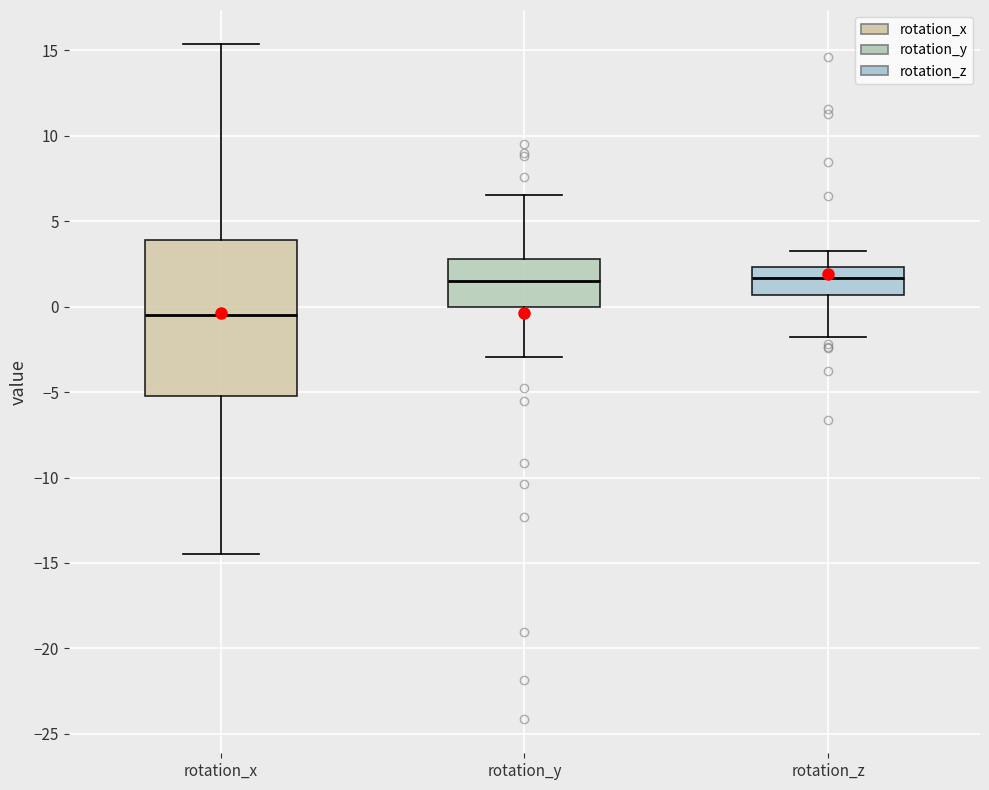

Reading left to right, transcribe this box plot: for each box, give where its median line is, the range the box spans, and where its two whiskers end, as read against the y-axis. The values are not printed on the chart, so give them approximately, as read against the axis.

rotation_x: median -0.5, box -5.0 to 4.0, whiskers -14.5 to 15.5
rotation_y: median 1.5, box 0.0 to 3.0, whiskers -3.0 to 6.5
rotation_z: median 1.5, box 0.5 to 2.5, whiskers -2.0 to 3.5